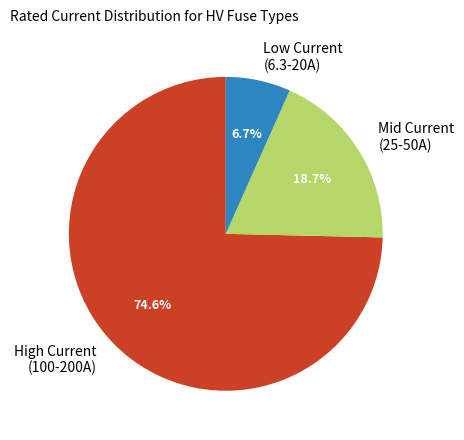

Does any single category account for the majority?

Yes